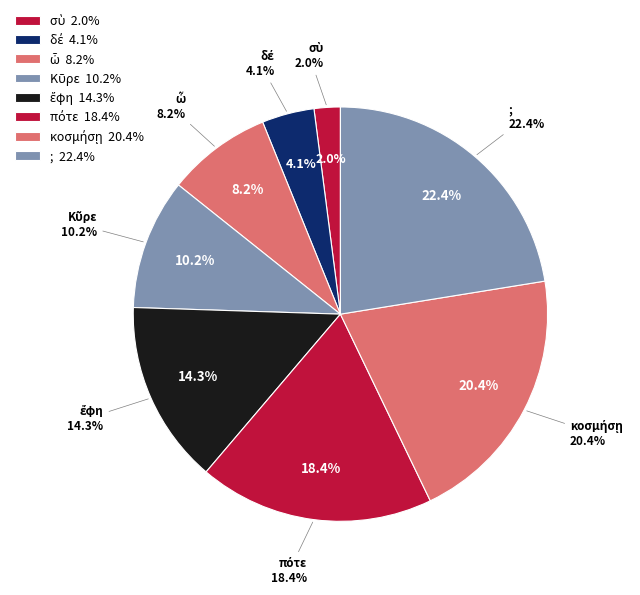

To the nearest percent, what is the difference between the largest and smallest slice percentages?

20%